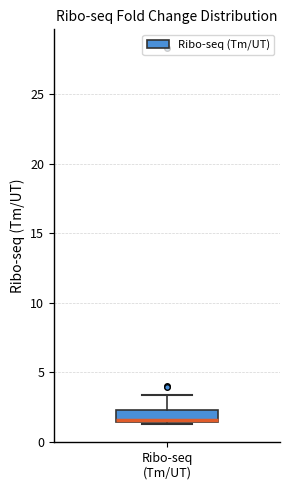

Transcribe this box plot: give where the median line is, the range the box spans, and where the two whiskers end, as read against the y-axis. The values are not printed on the chart, so give them approximately, as read against the axis.

median 1.5 (just above the box's lower edge), box 1.5 to 2.5, whiskers 1.5 to 3.5